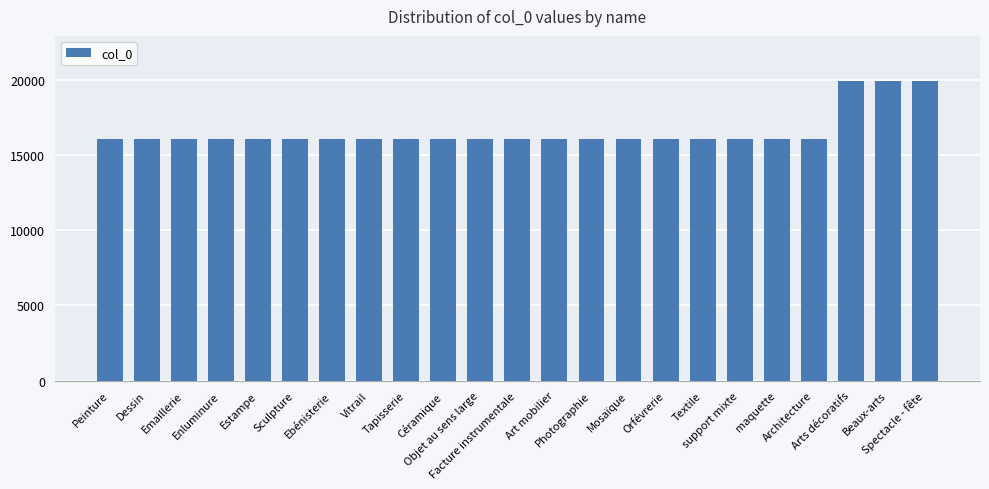

What is the smallest value displayed?

16033